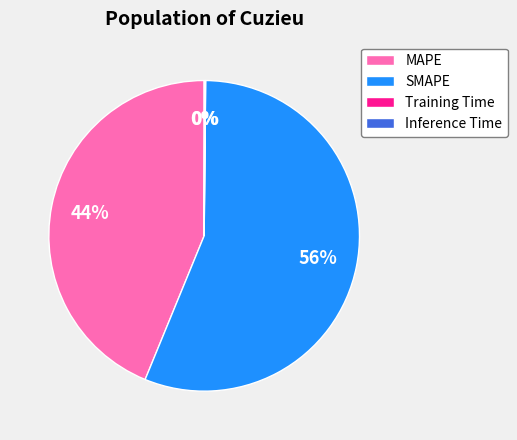

To the nearest percent, what is the difference between the largest and smallest slice percentages?

56%